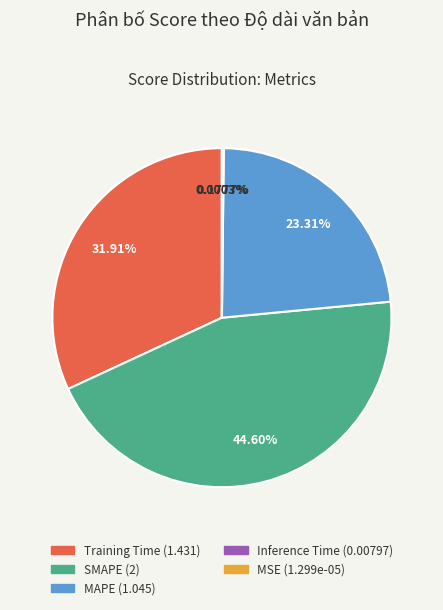

The MAPE slice represents 23% of the pie. True or false?

True